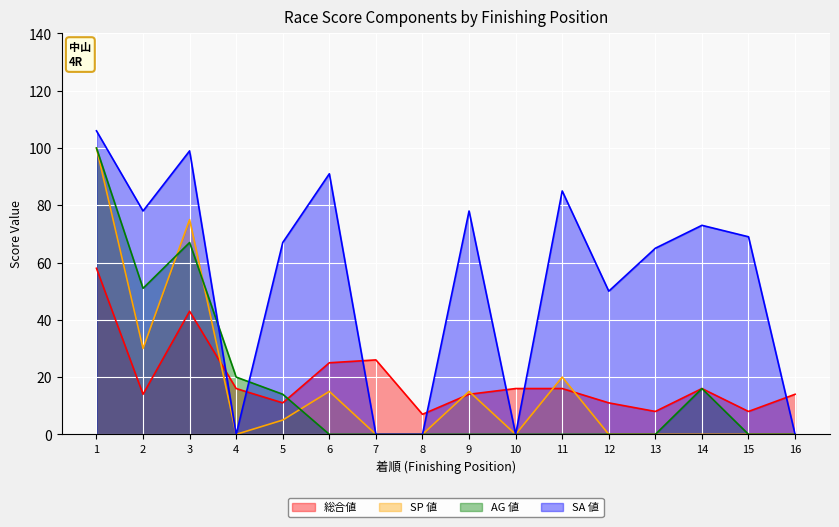

What are all the series names shown in the legend?

総合値, SP 値, AG 値, SA 値